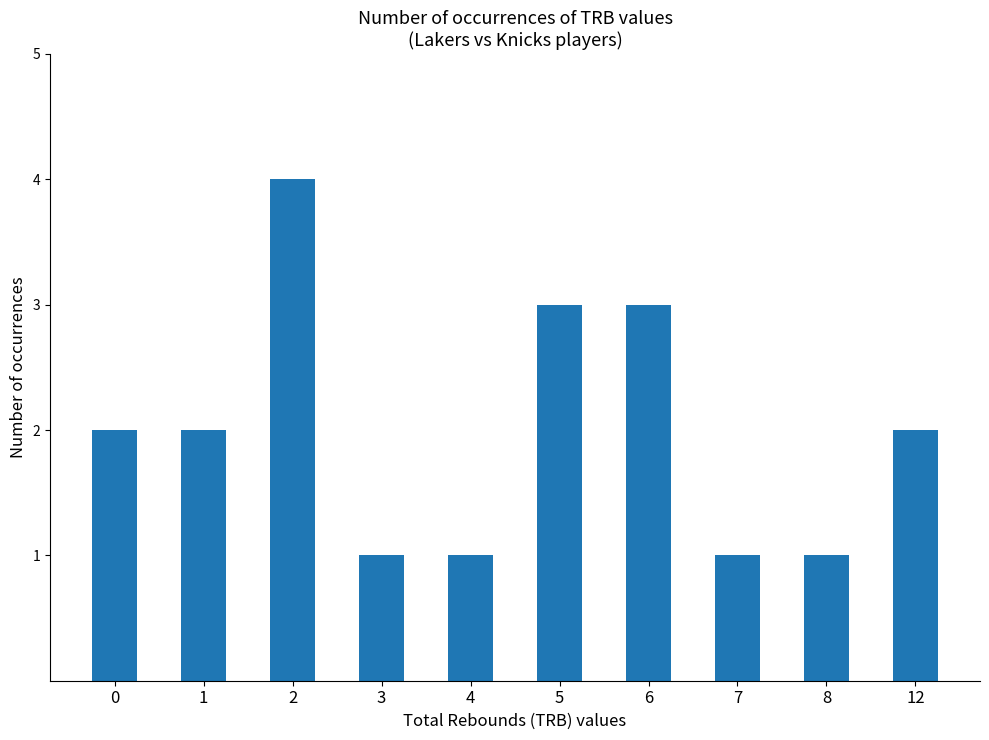

What is the difference between the maximum and minimum values?

3